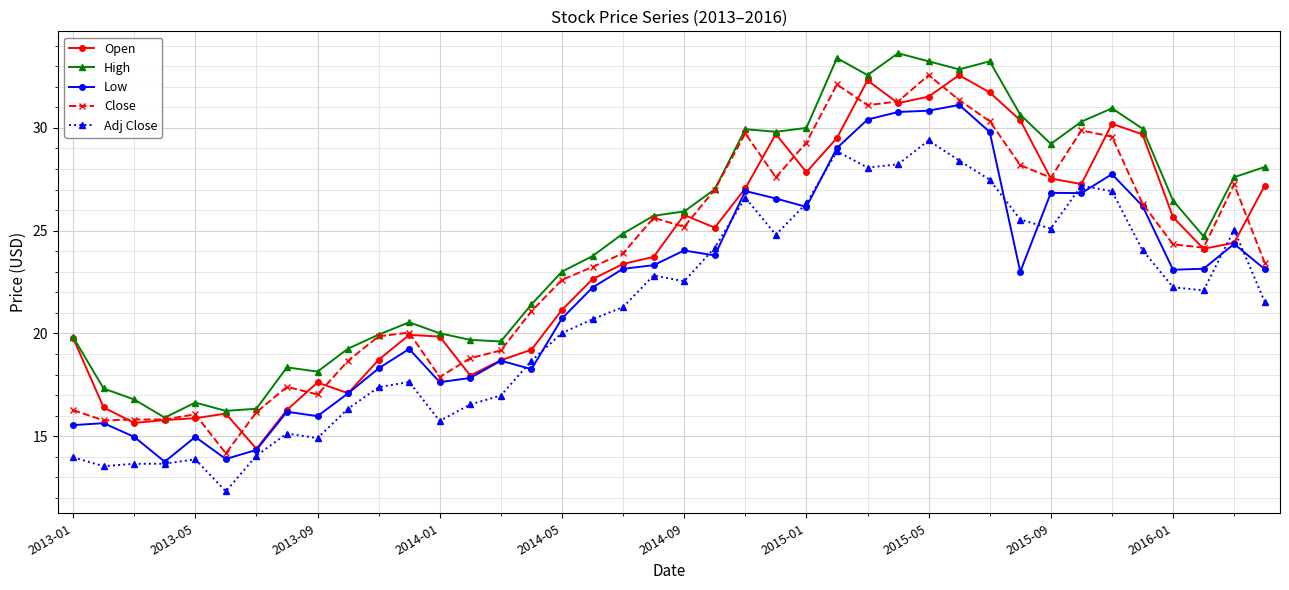

Does the chart display data point markers on the line(s)?

Yes